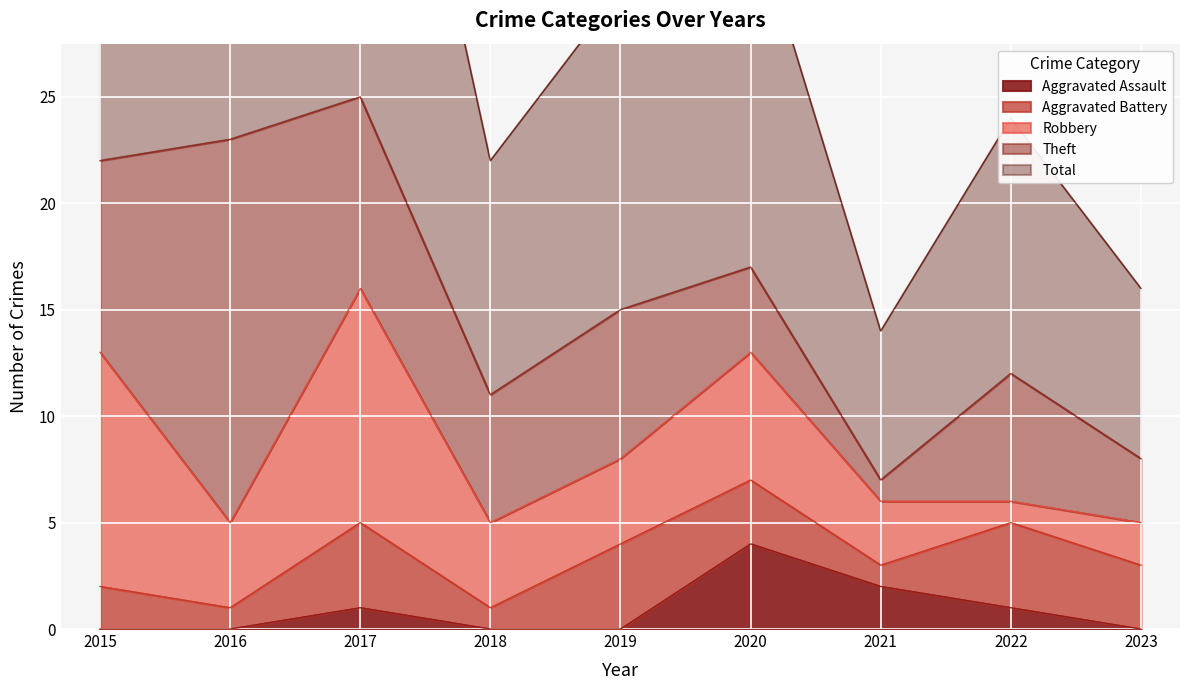

What is the total value across all series at 2017?

50